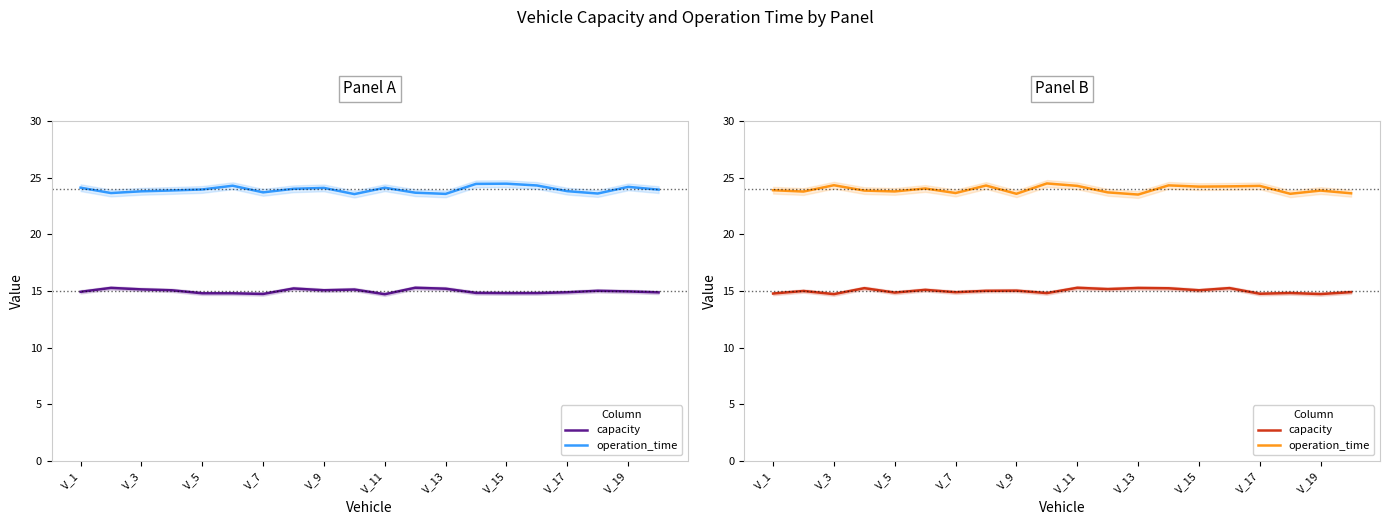

True or false: capacity has a value of 19.7 at V_9.

False